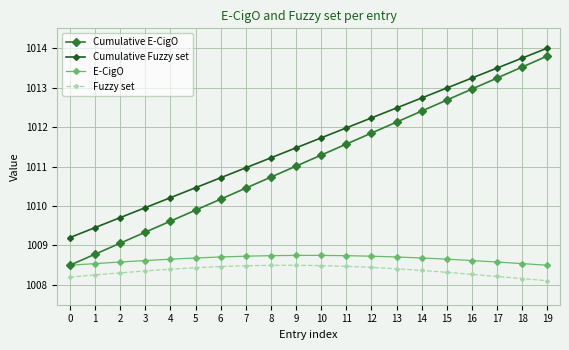

What is the average value of the Fuzzy set series?

1008.4